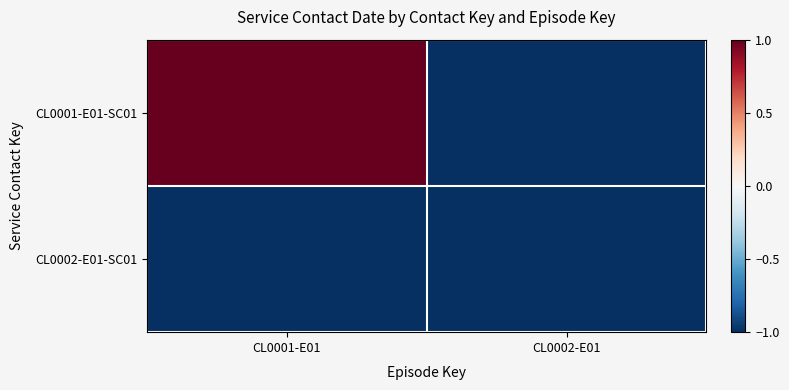

Reading left to right, what are all the values shown in this chart?

CL0001-E01-SC01: CL0001-E01=1.0	CL0002-E01=-1.0
CL0002-E01-SC01: CL0001-E01=-1.0	CL0002-E01=-1.0